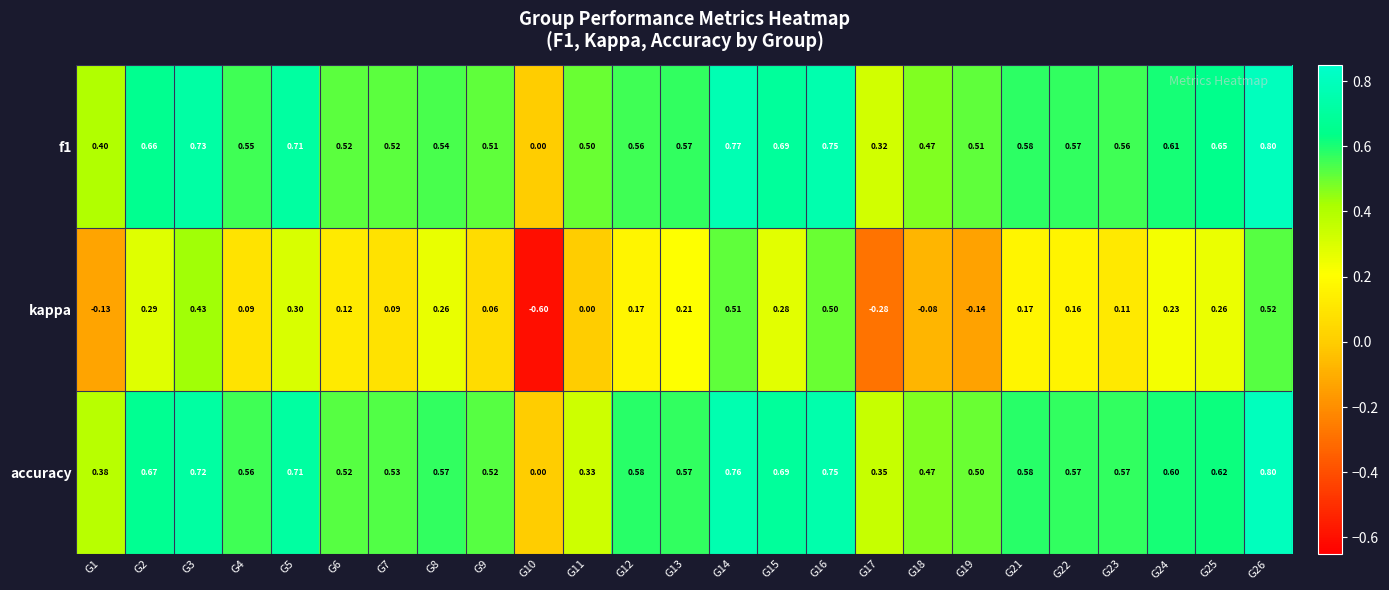

Which series changed the most between G1 and G23?

kappa